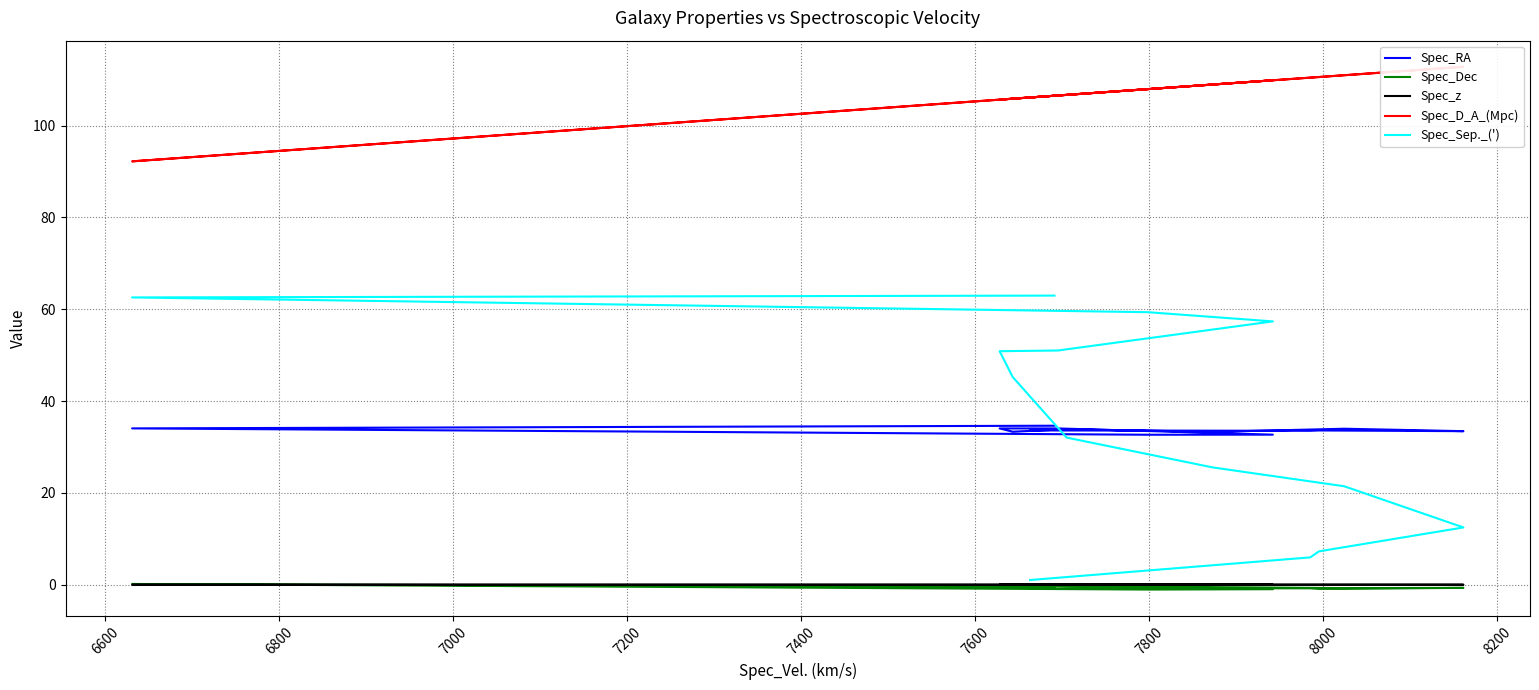

True or false: Spec_Dec and Spec_Sep._(') intersect in this chart.

False